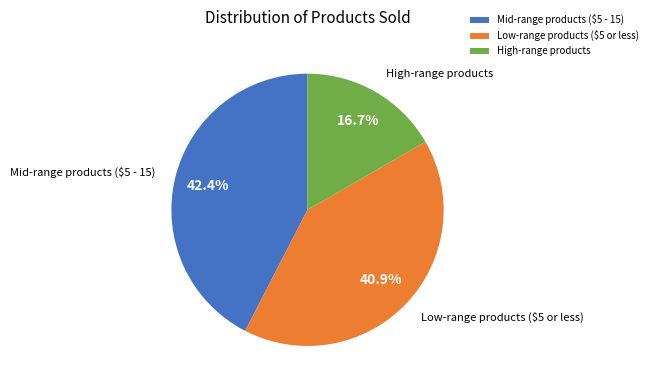

Is there a majority slice in this chart?

No